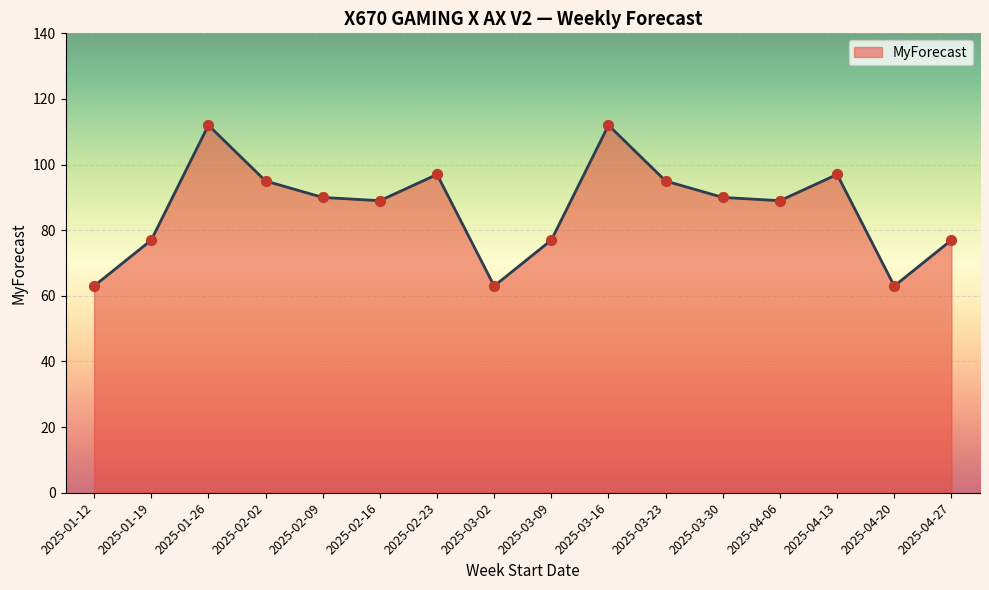

What is the ratio of the value at 2025-03-09 to the value at 2025-03-02?

1.2